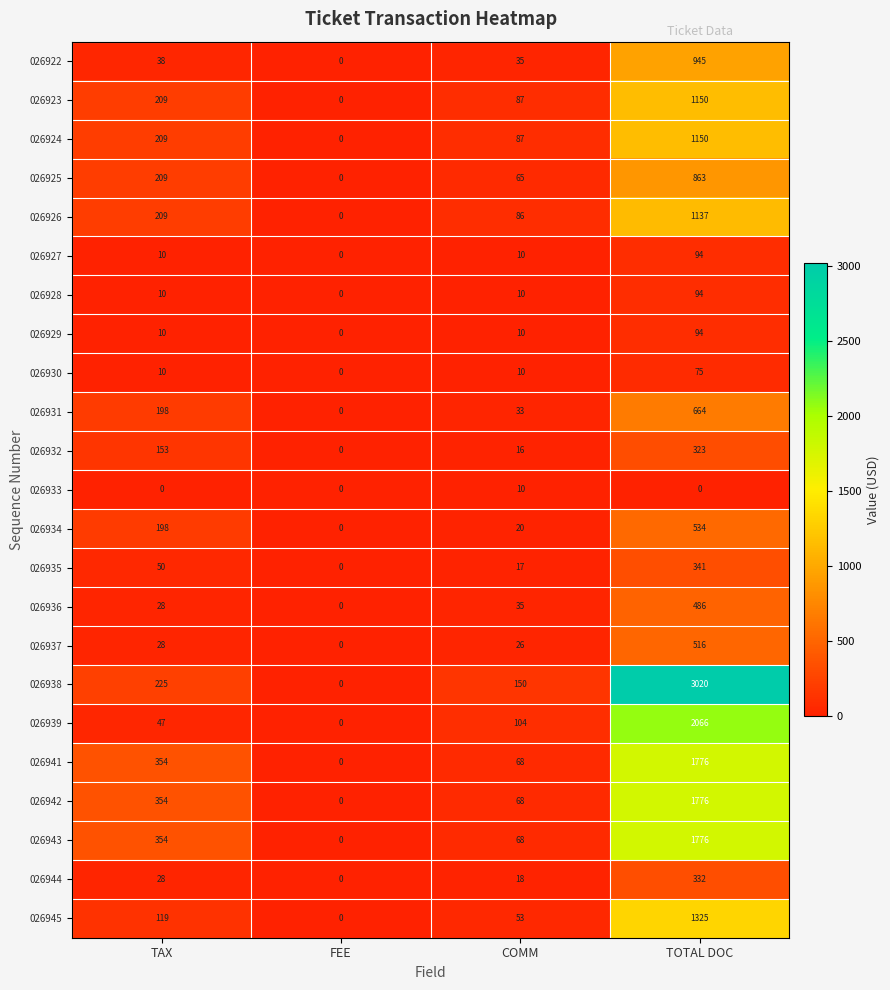

What is the maximum value shown in the chart?

3020